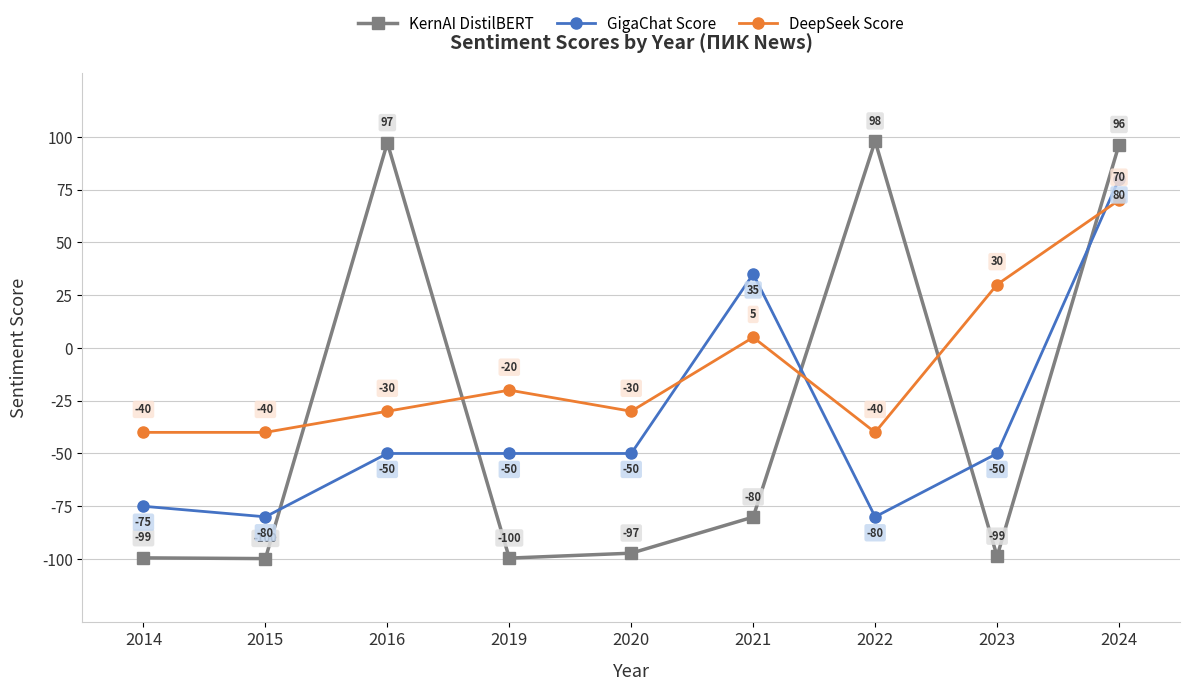

What value does the GigaChat Score series have at 2016?

-50.0